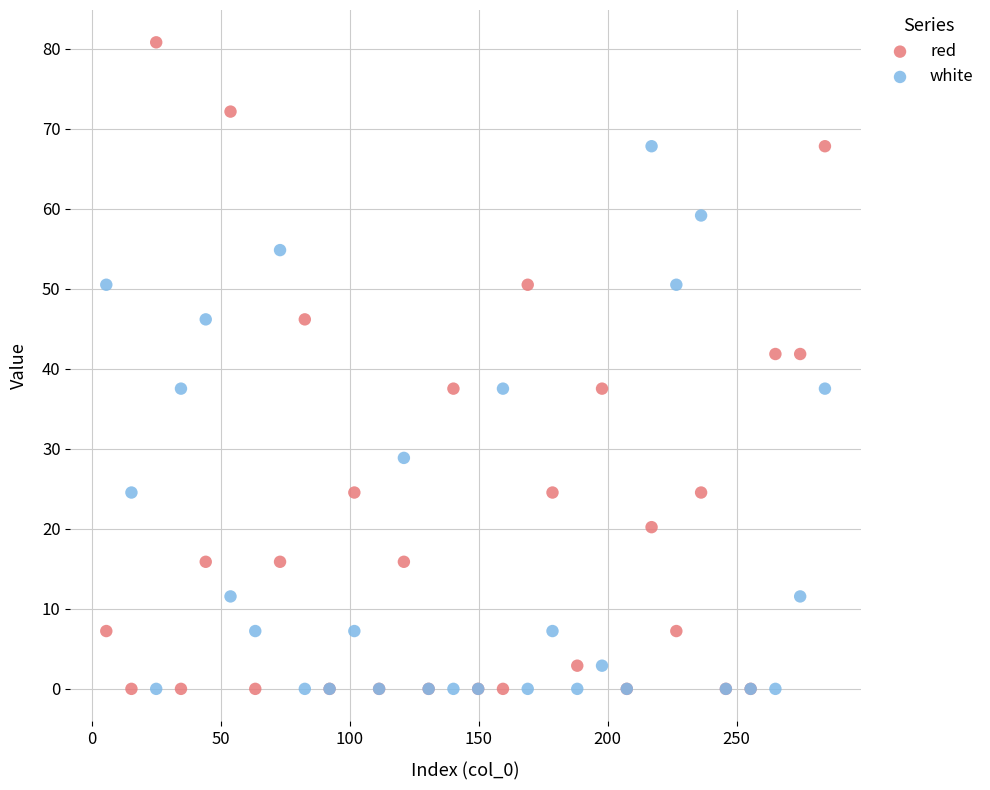

Which series contains the highest Y value?

red